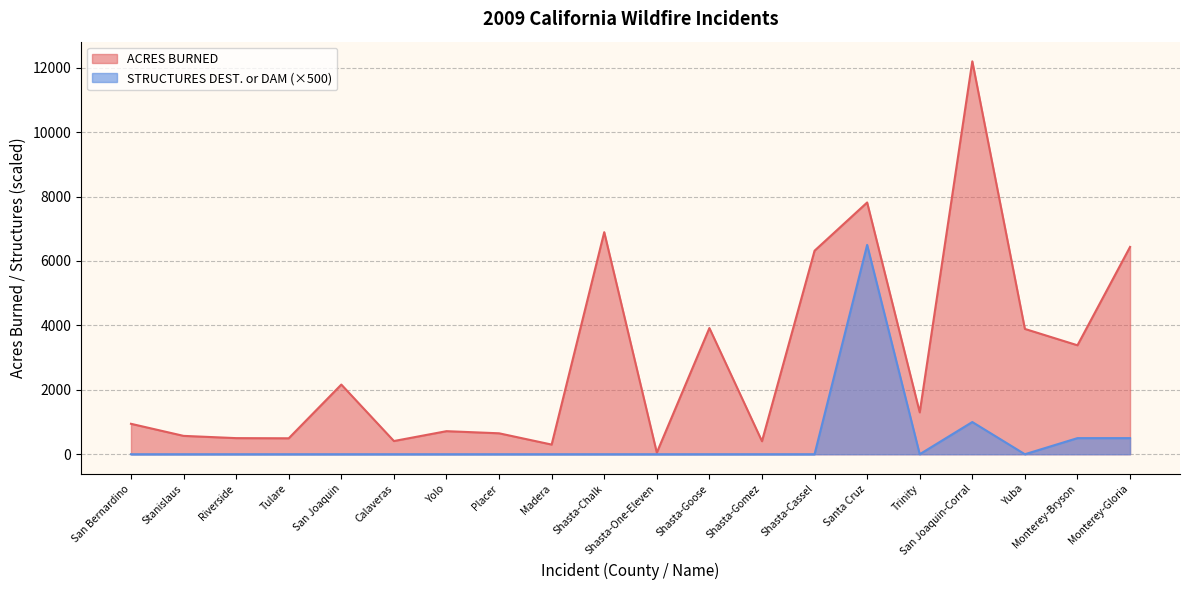

What is the average value of the ACRES BURNED series?

2968